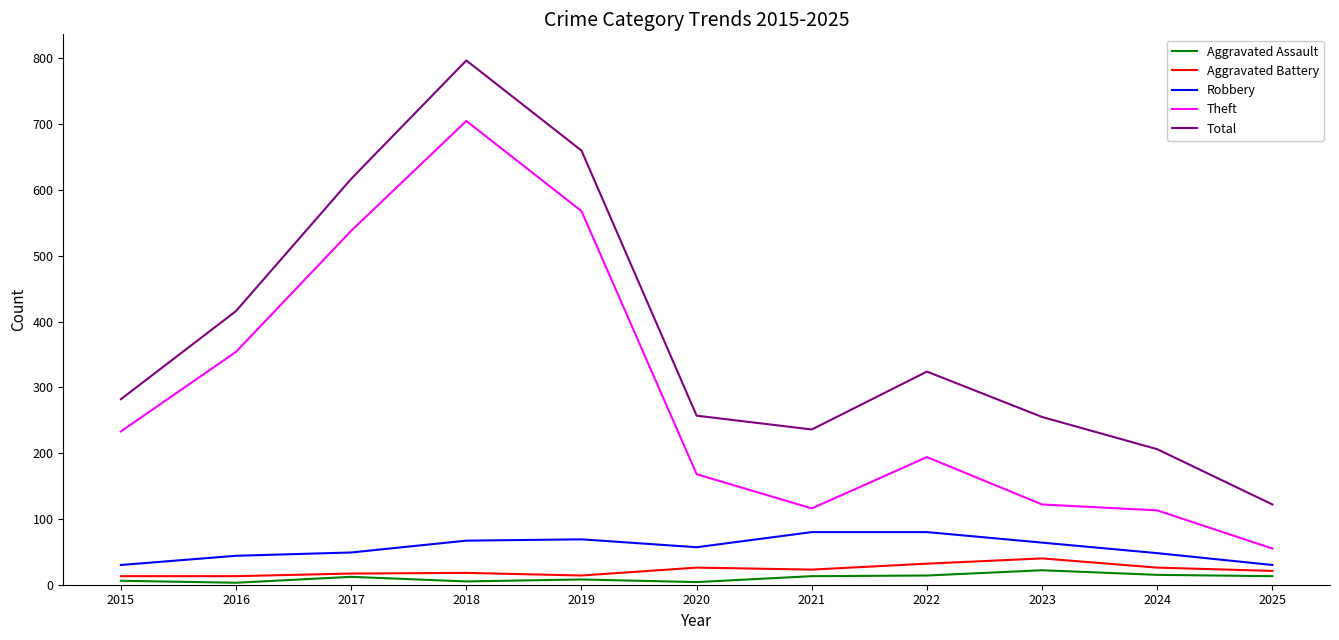

True or false: Total and Theft intersect in this chart.

False